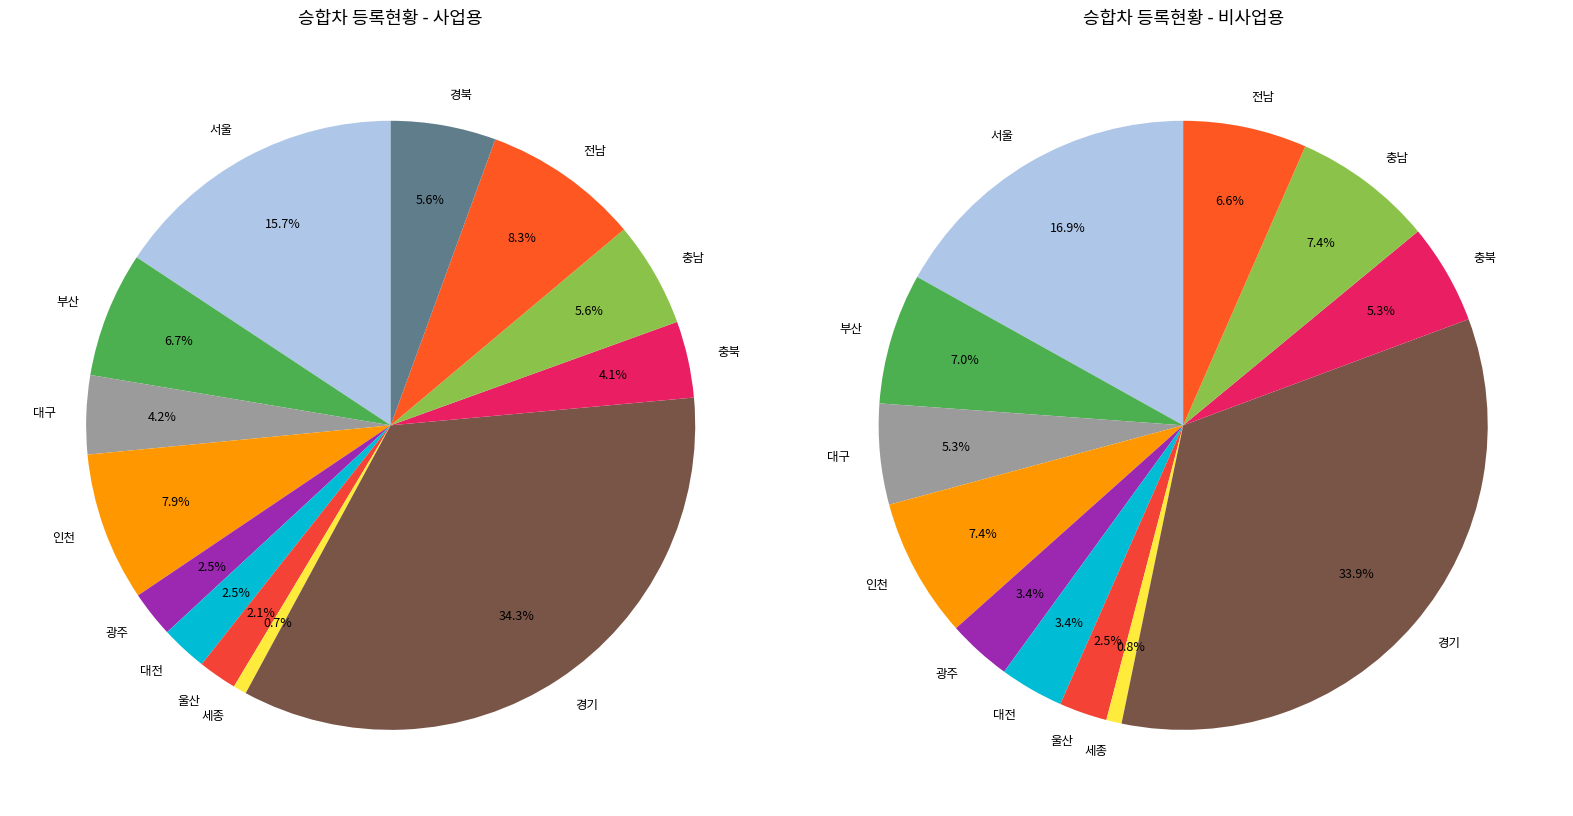

Is it true that 경북 is 6% of the pie?

True